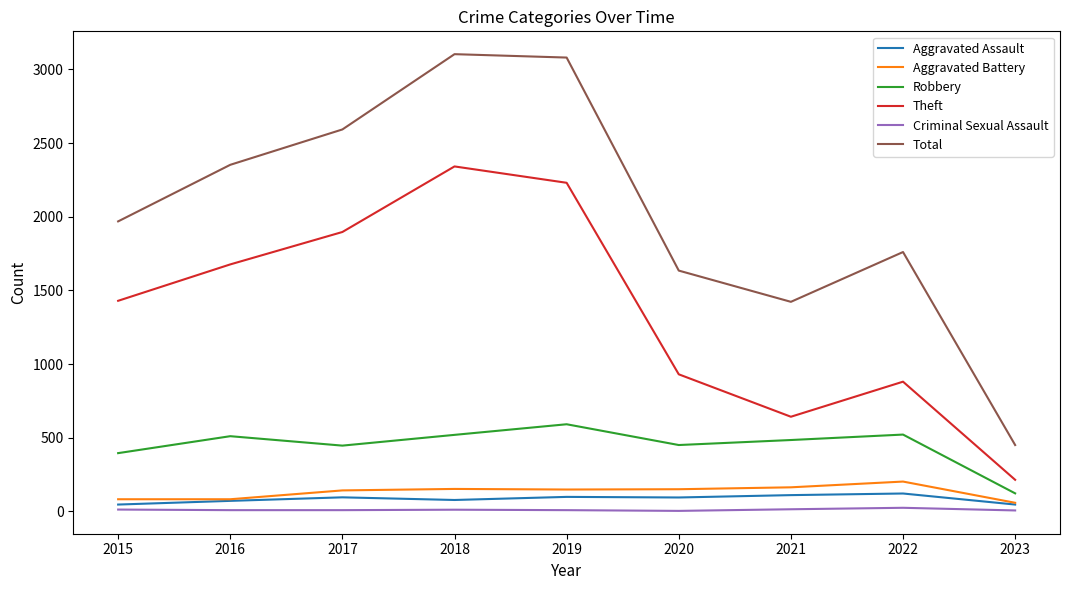

Which series has the largest total across all categories?

Total